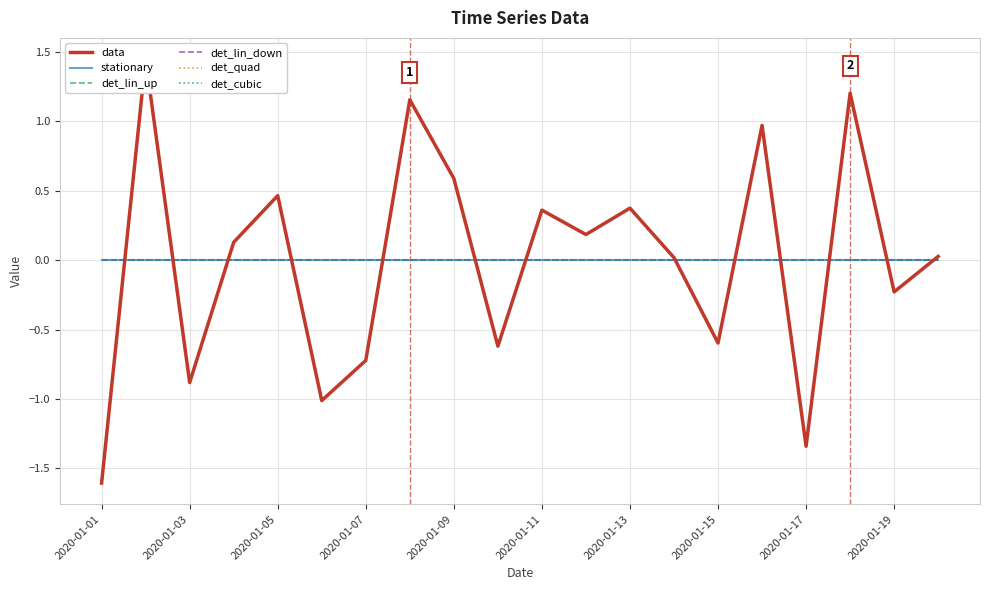

What position from the left is 2020-01-17?

17